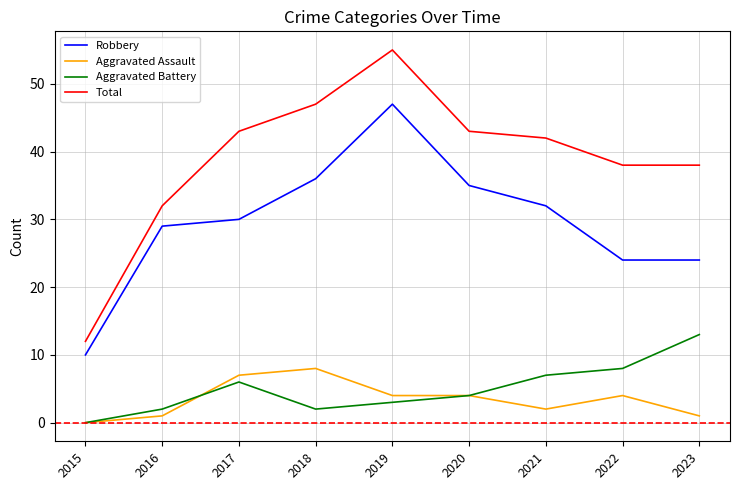

Where is Robbery nearest to the value 28?

2016